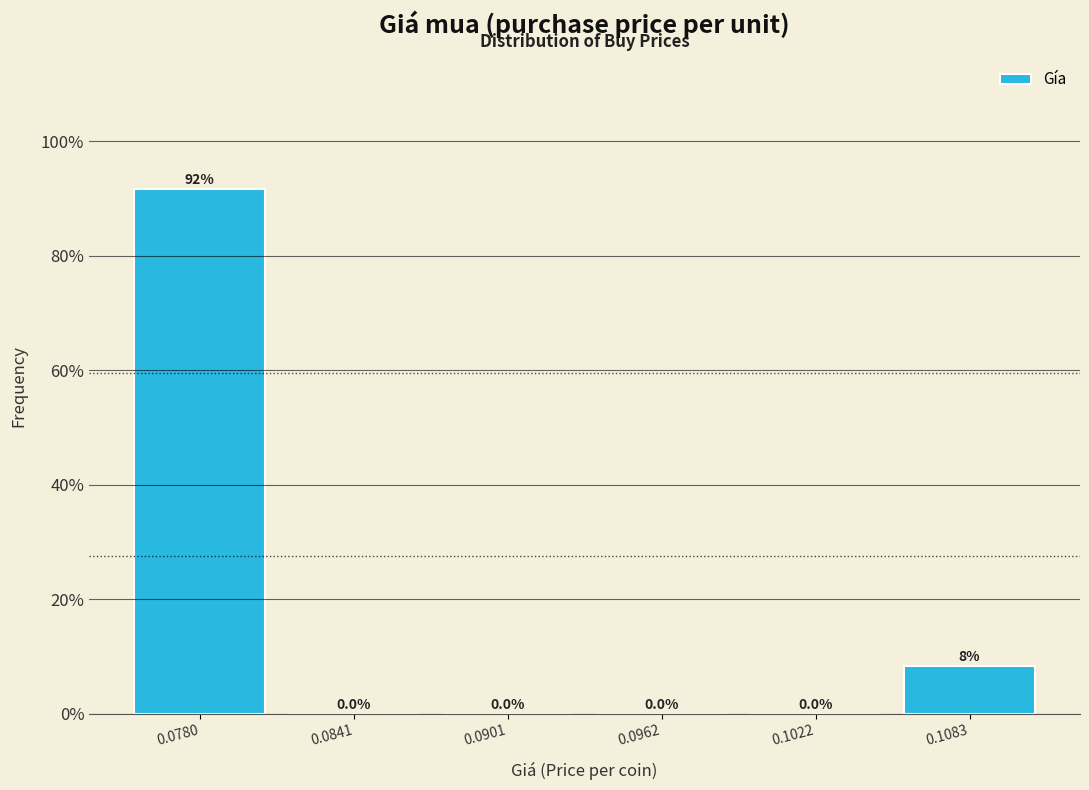

Over which range of the x-axis is the bar tallest?

0.075 to 0.081